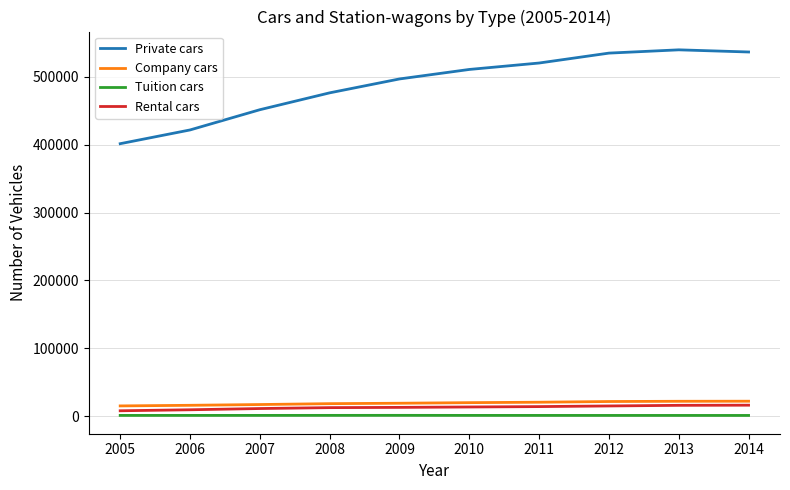

How many distinct data groups are displayed?

4